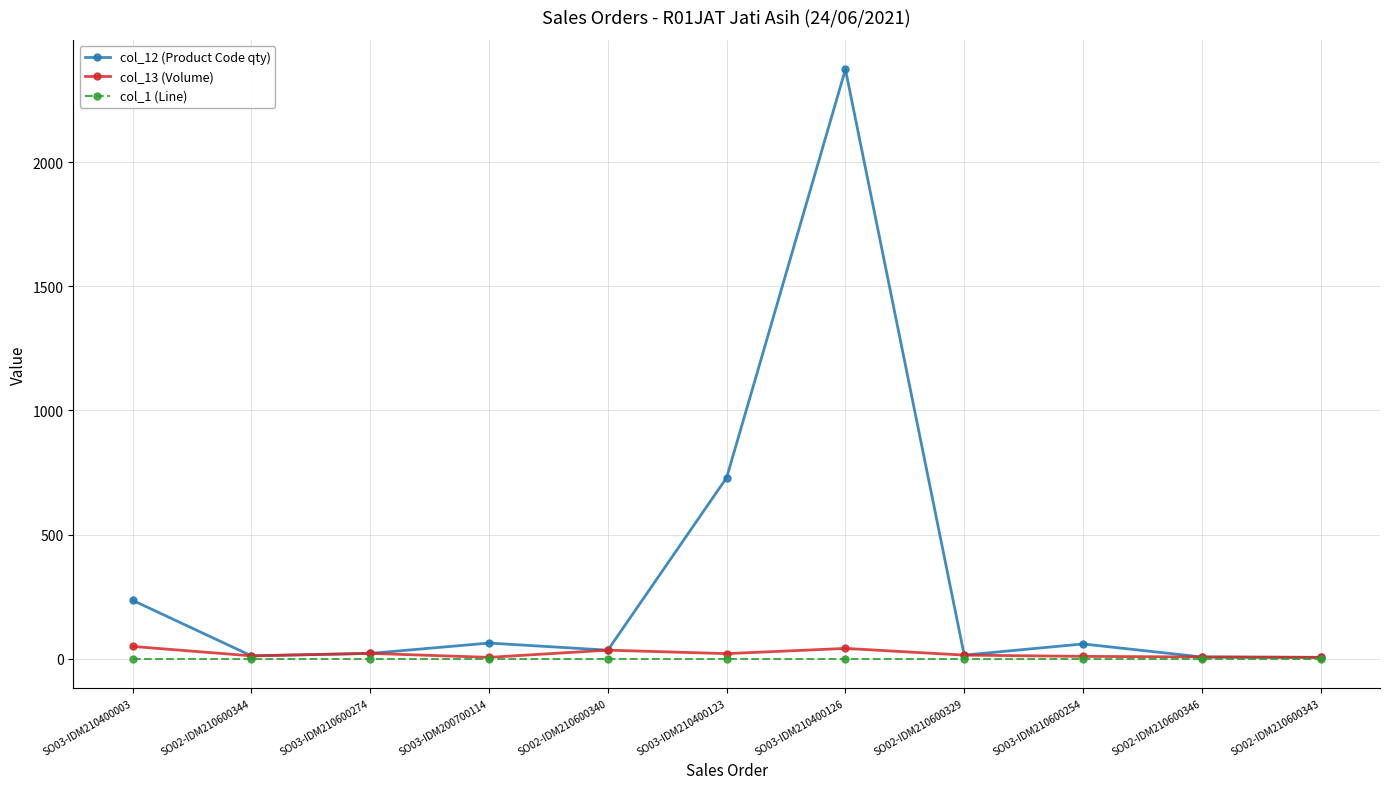

Where is col_12 (Product Code qty) nearest to the value 1189?

SO03-IDM210400123